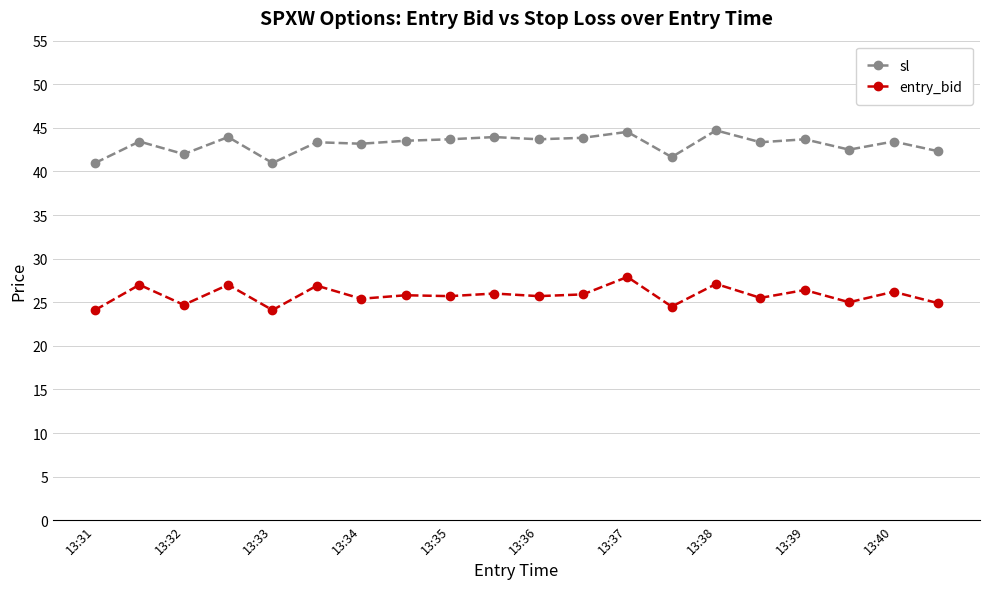

What is the maximum value shown in the chart?

44.7